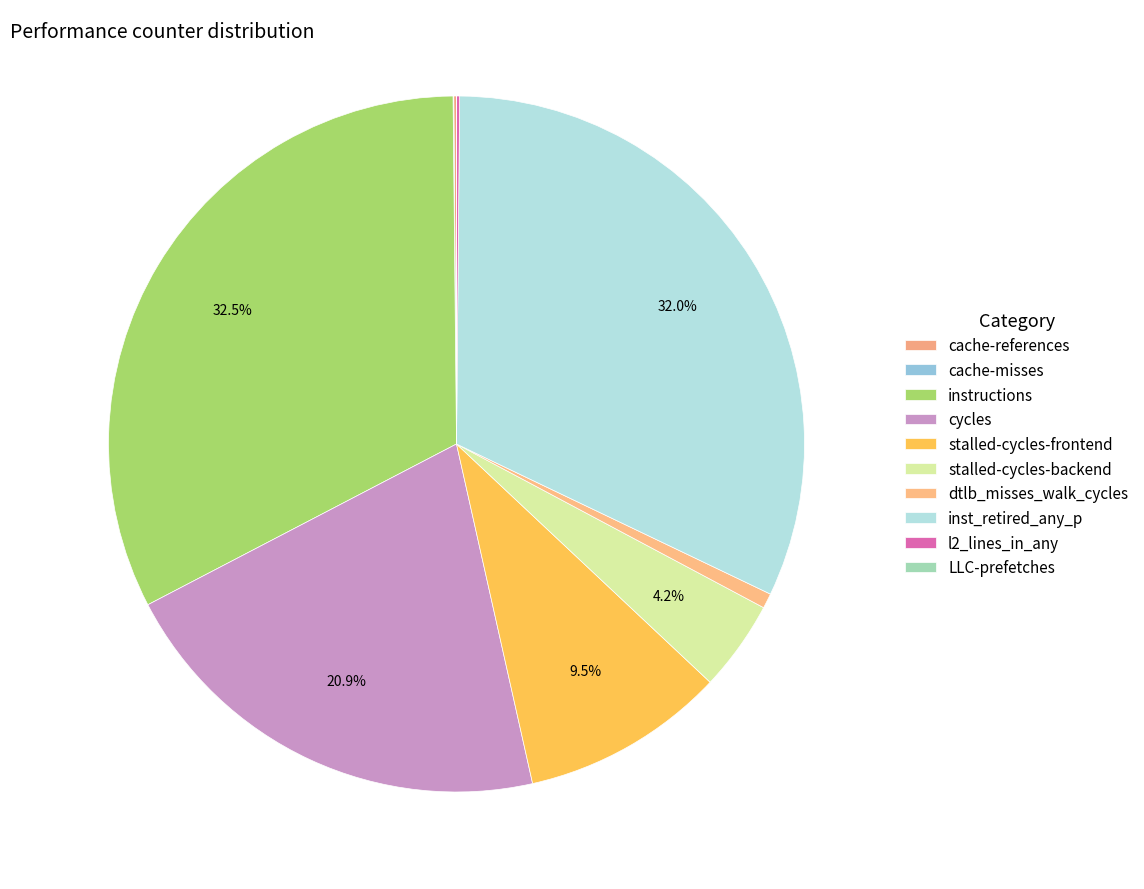

What is the smallest slice in the pie chart?

LLC-prefetches